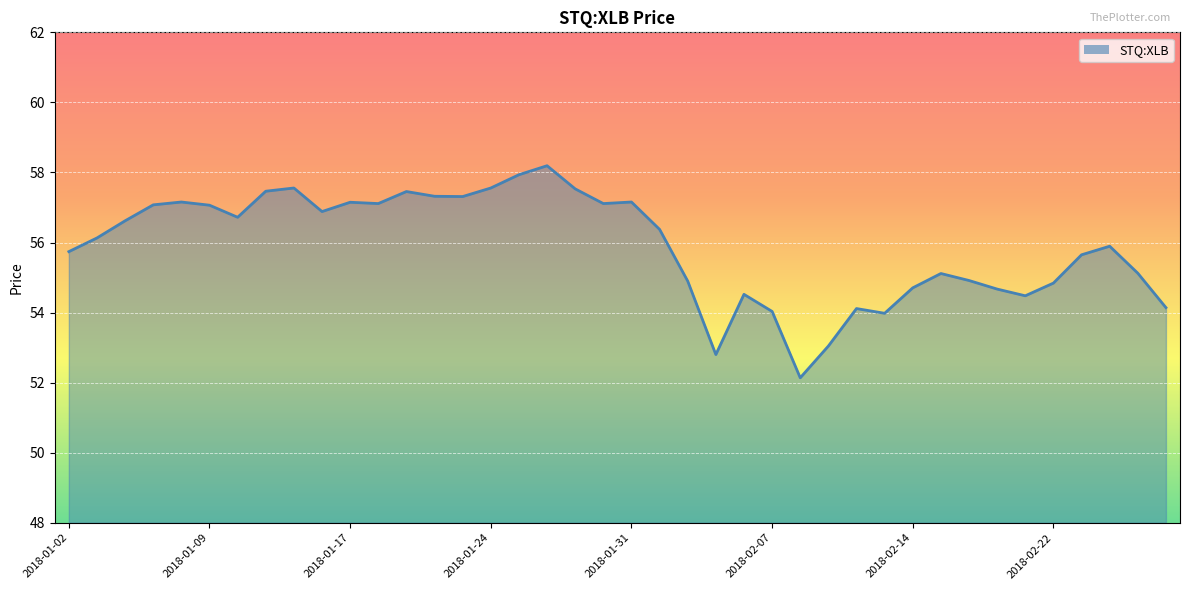

What is the difference between the maximum and minimum values?

6.1